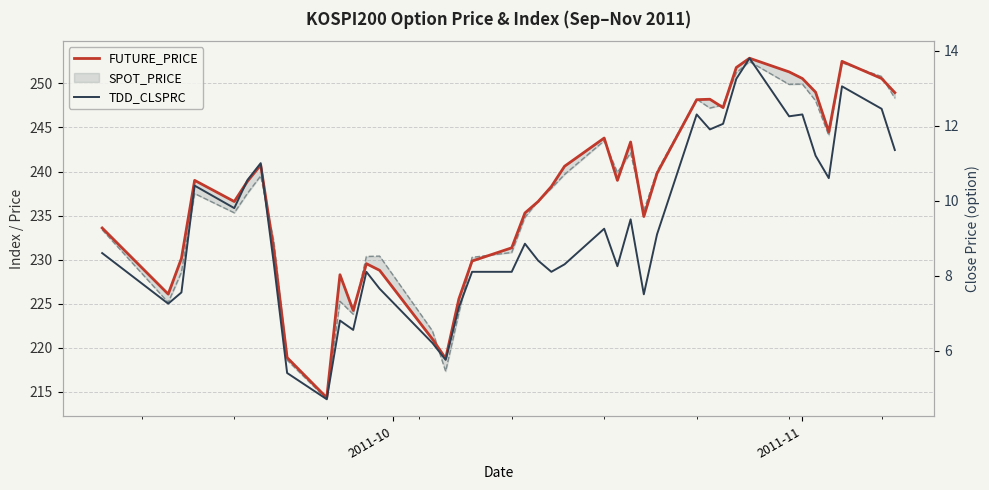

True or false: TDD_CLSPRC and FUTURE_PRICE cross at least once.

False